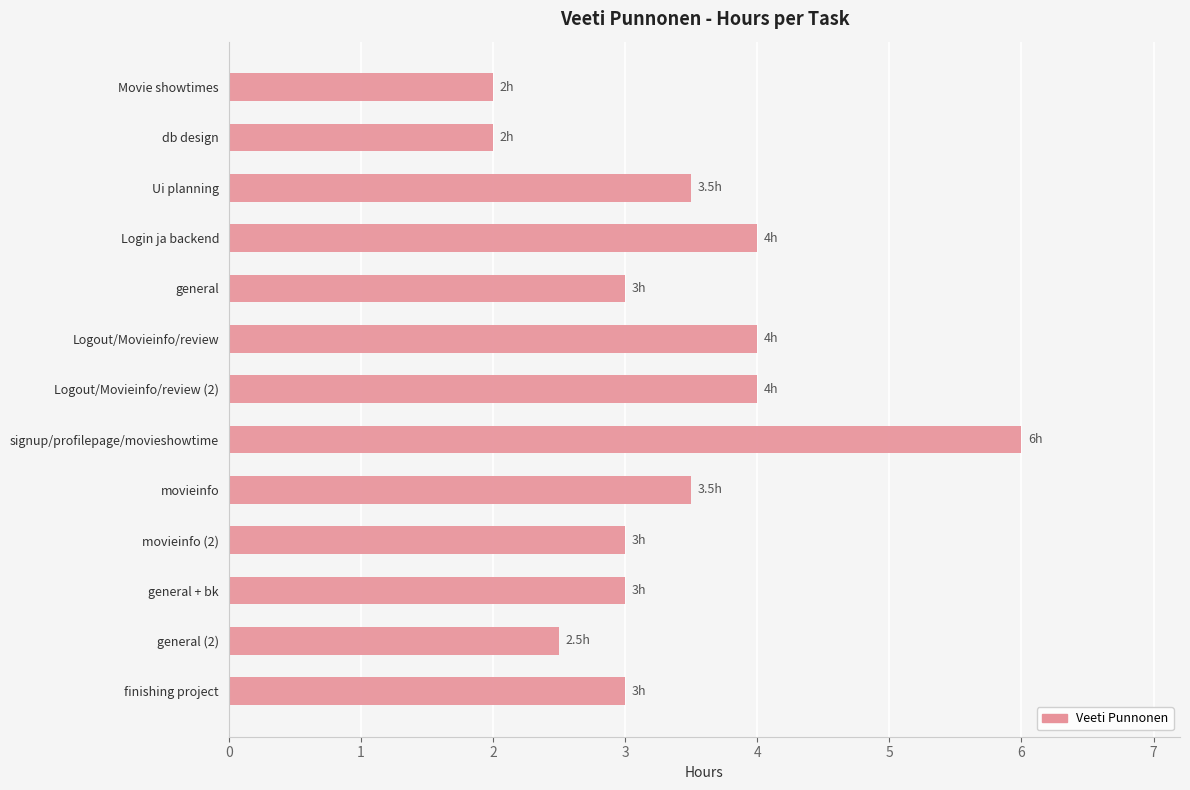

Which label corresponds to the largest value in the chart?

signup/profilepage/movieshowtime